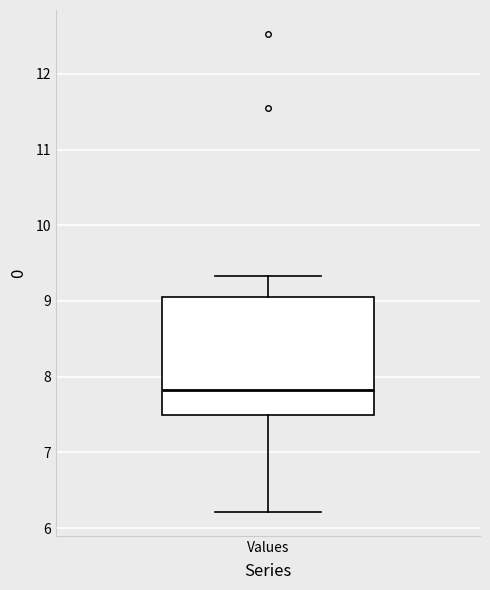

Read this box plot against the y-axis: the position of the median line, the range covered by the box, and the ends of both whiskers. The values are not printed on the chart, so give them approximately, as read against the axis.

median 7.8, box 7.5 to 9.1, whiskers 6.2 to 9.3